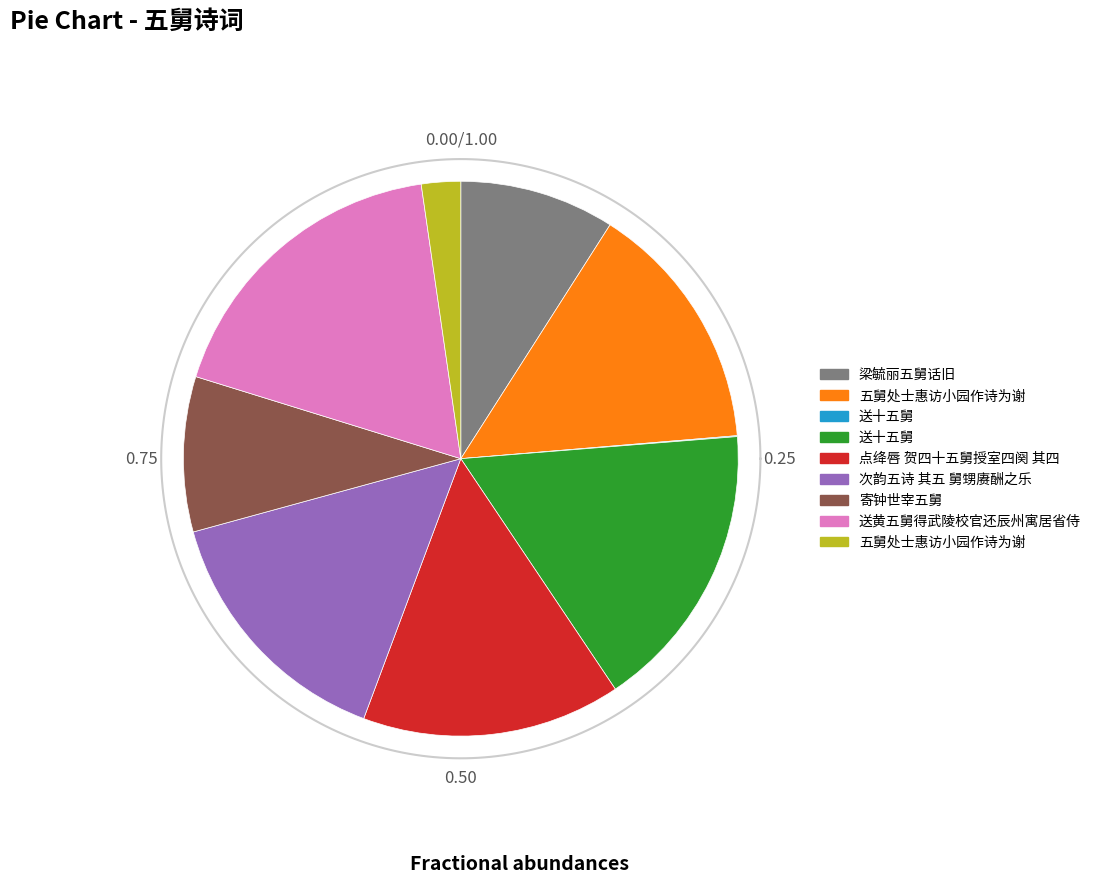

Which slice is the smallest?

送十五舅